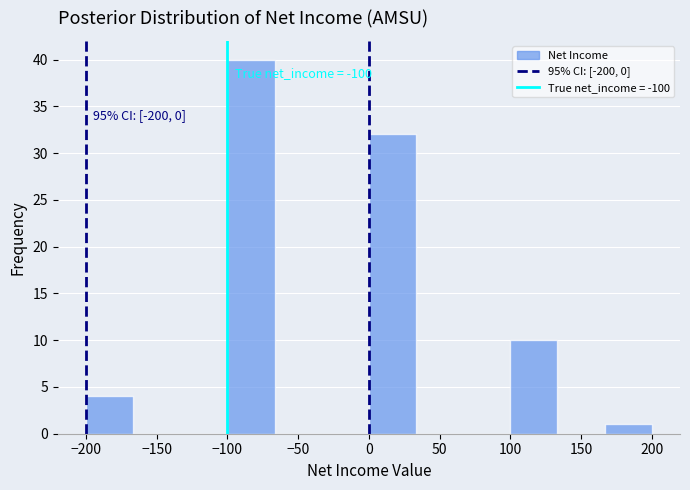

Which range on the x-axis has the tallest bar?

-100 to -65